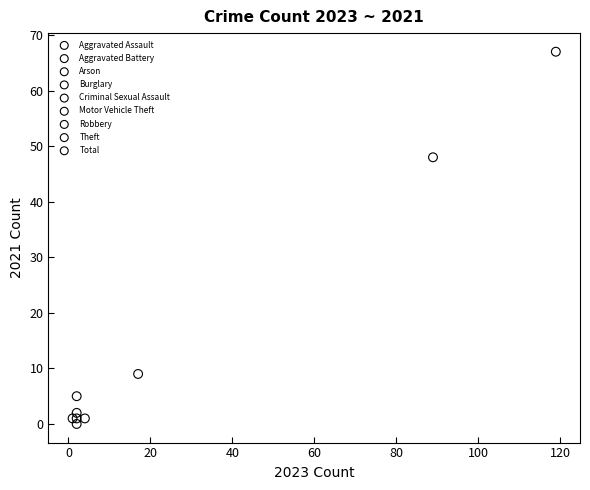

Which series reaches the minimum Y coordinate?

Arson